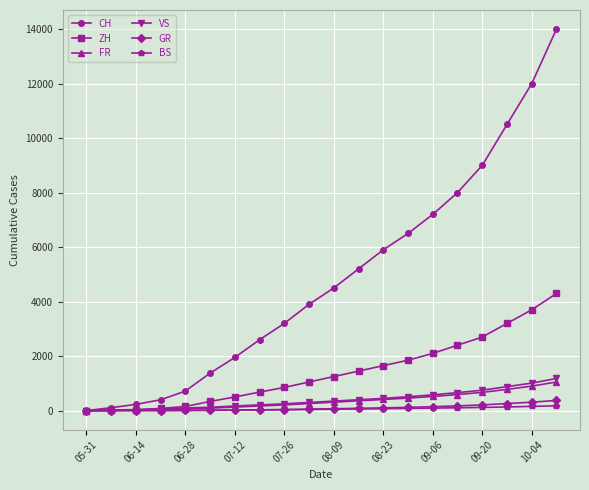

How many categories are shown in the chart?

20